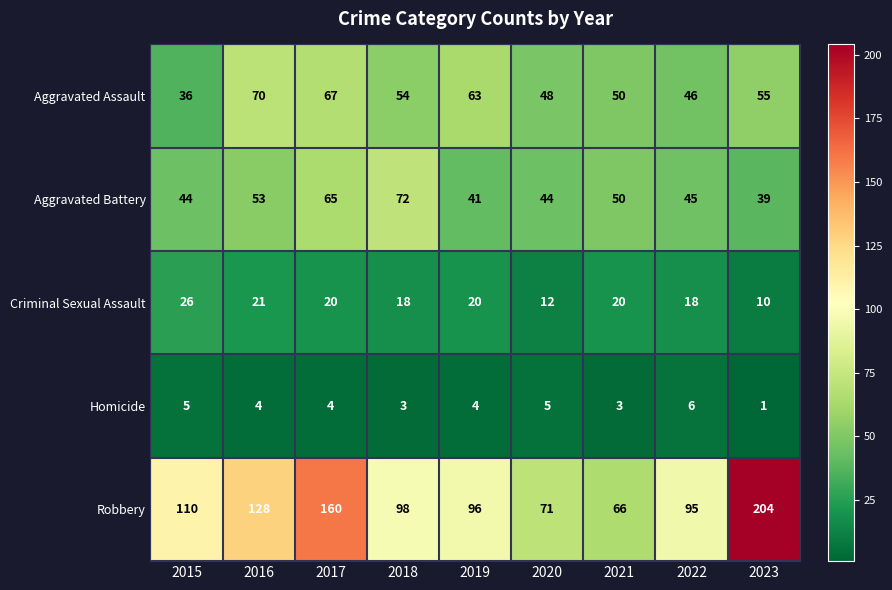

Is it true that Criminal Sexual Assault equals 4 at 2020?

False